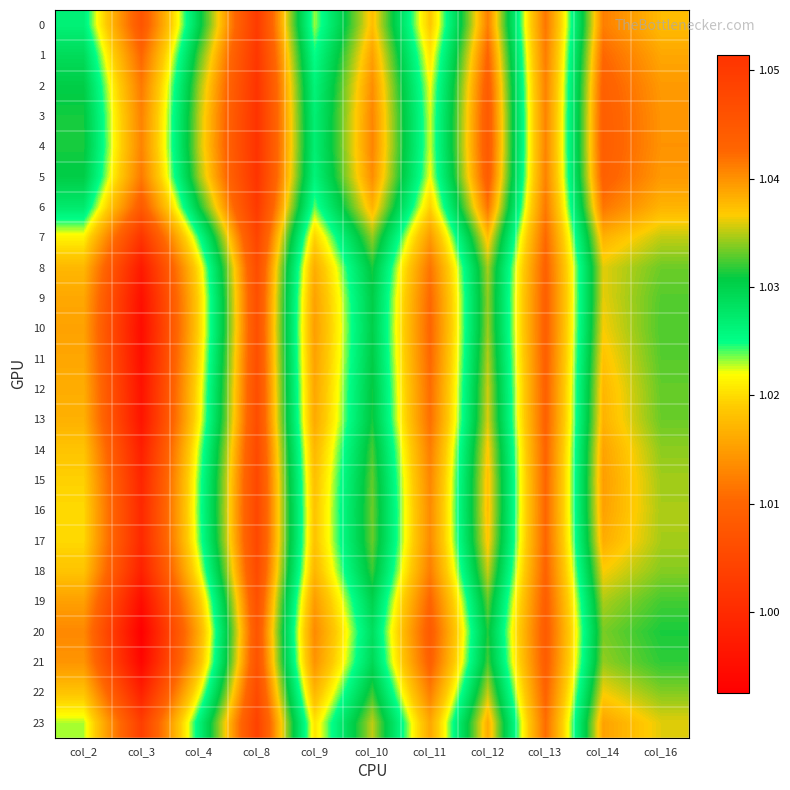

What is the minimum value shown in the chart?

1.0